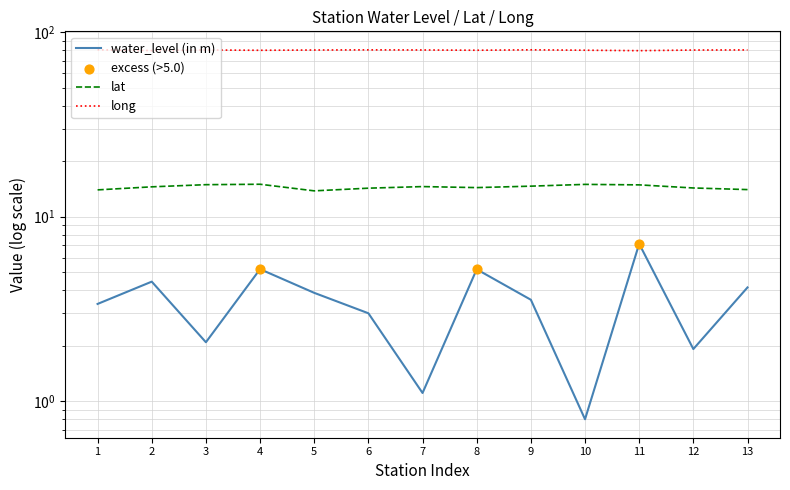

What are all the series names shown in the legend?

water_level (in m), lat, long